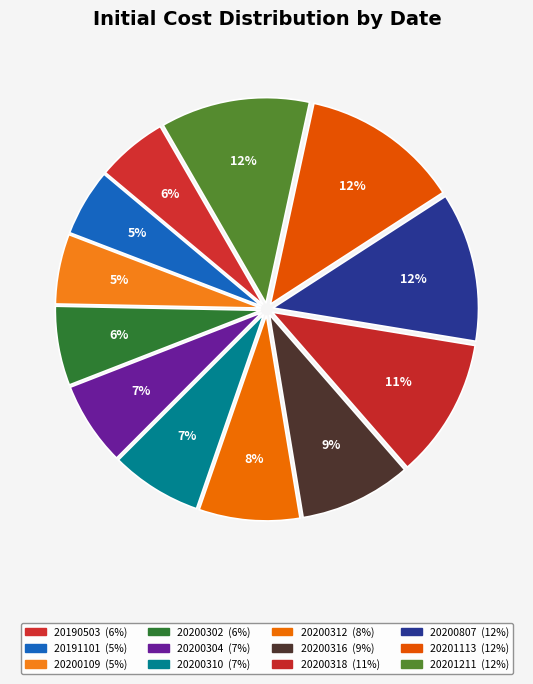

The 20200304 slice represents 7% of the pie. True or false?

True